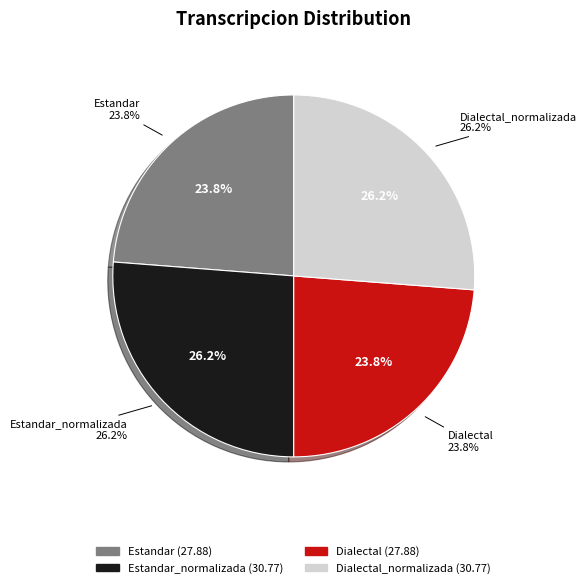

Is there a majority slice in this chart?

No